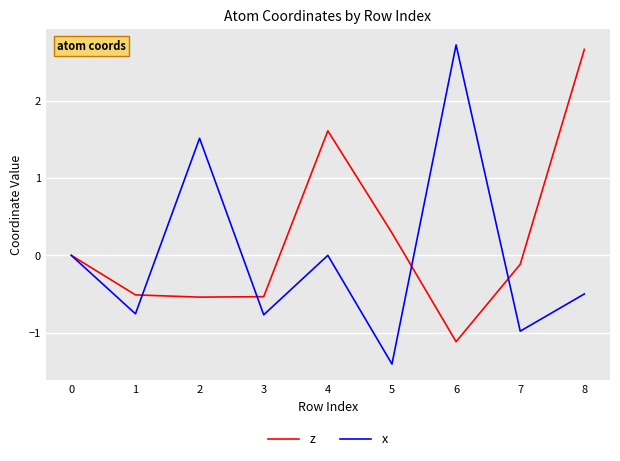

Which series has the widest spread of values?

x